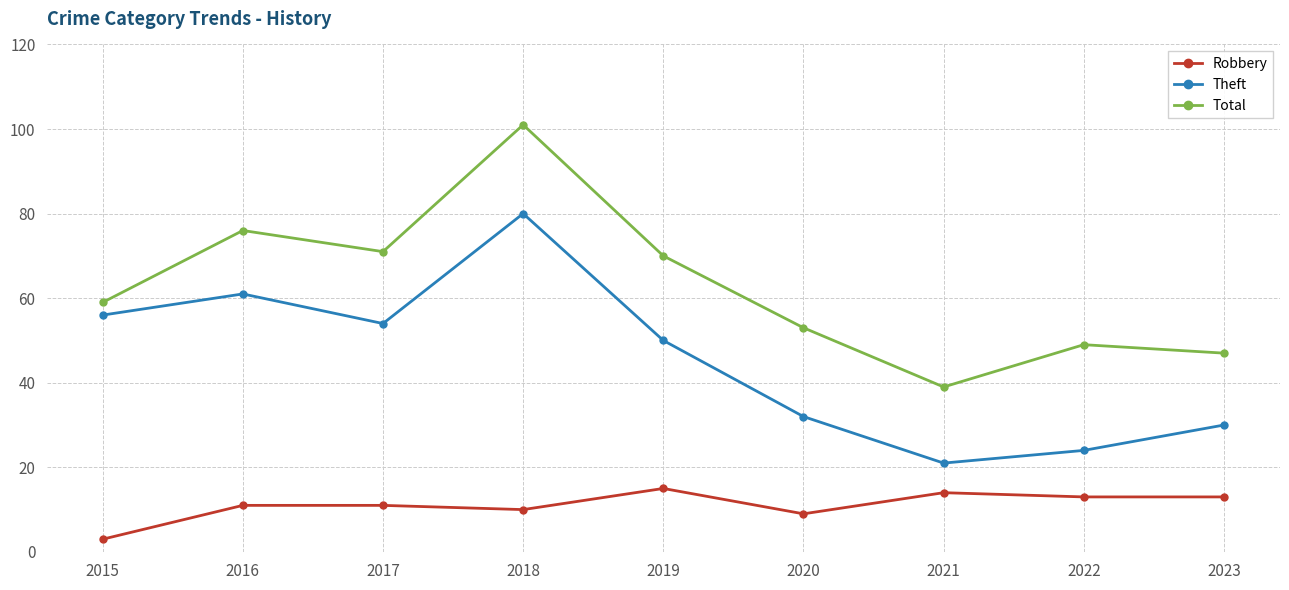

True or false: Theft and Total cross at least once.

False